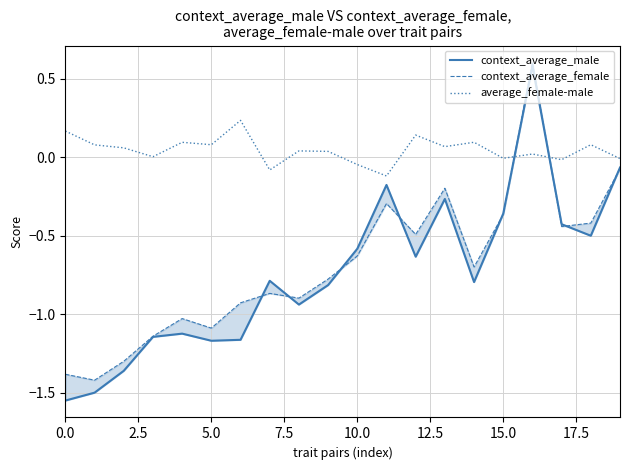

Which series has the widest spread of values?

context_average_male